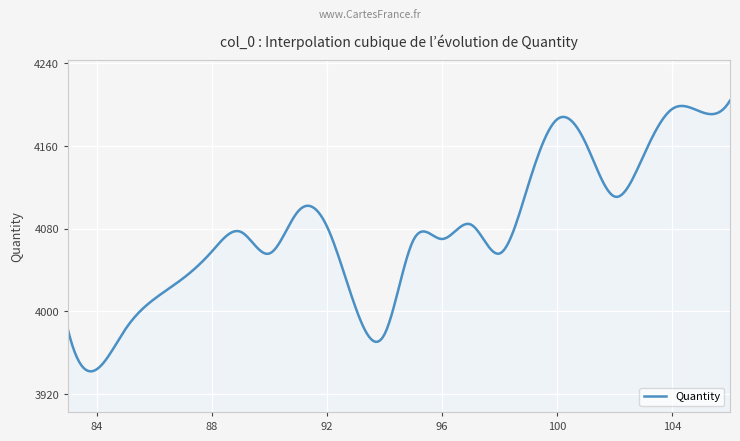

How many lines are shown in the chart?

1